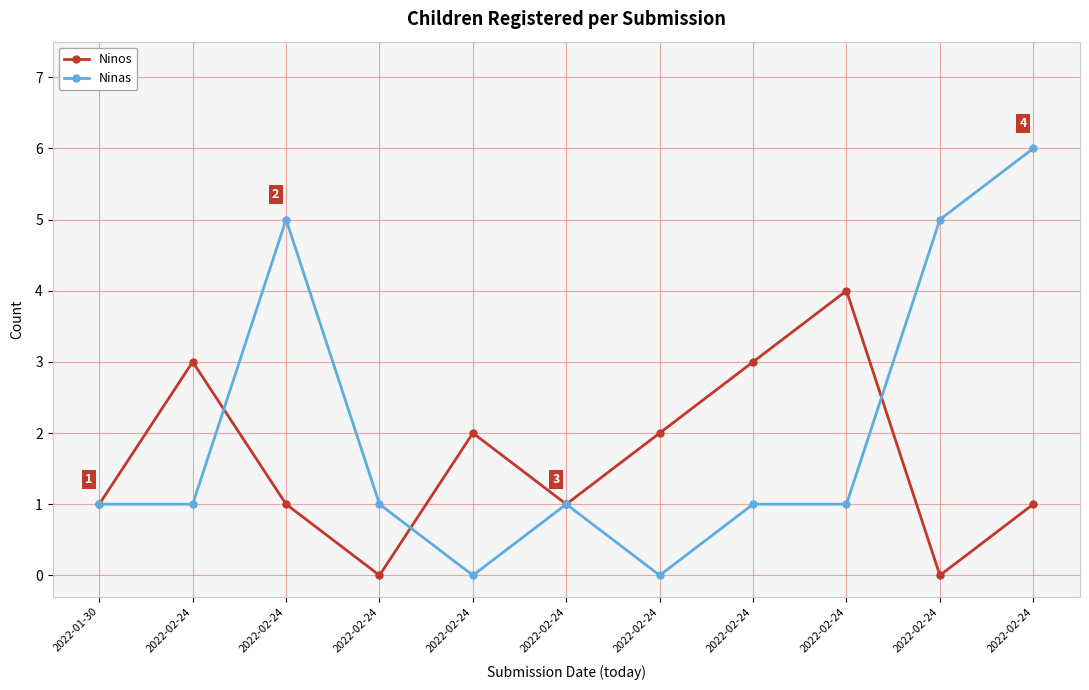

What is the label of the 8th point from the right?

2022-02-24